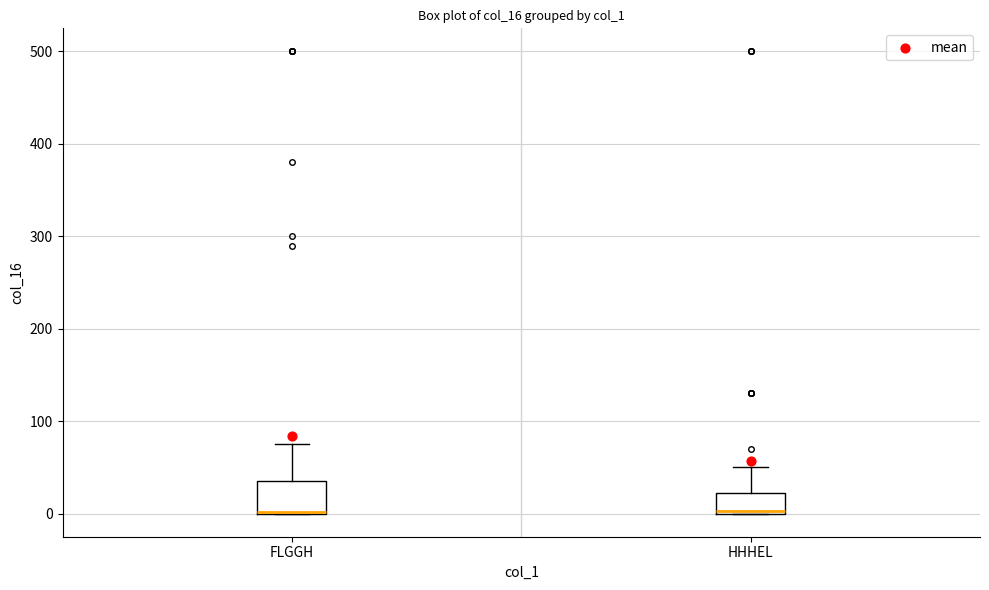

Reading left to right, transcribe this box plot: for each box, give where its median line is, the range the box spans, and where its two whiskers end, as read against the y-axis. The values are not printed on the chart, so give them approximately, as read against the axis.

FLGGH: median 0 (drawn on the box's lower edge), box 0 to 40, whiskers 0 to 80
HHHEL: median 0, box 0 to 20, whiskers 0 to 50